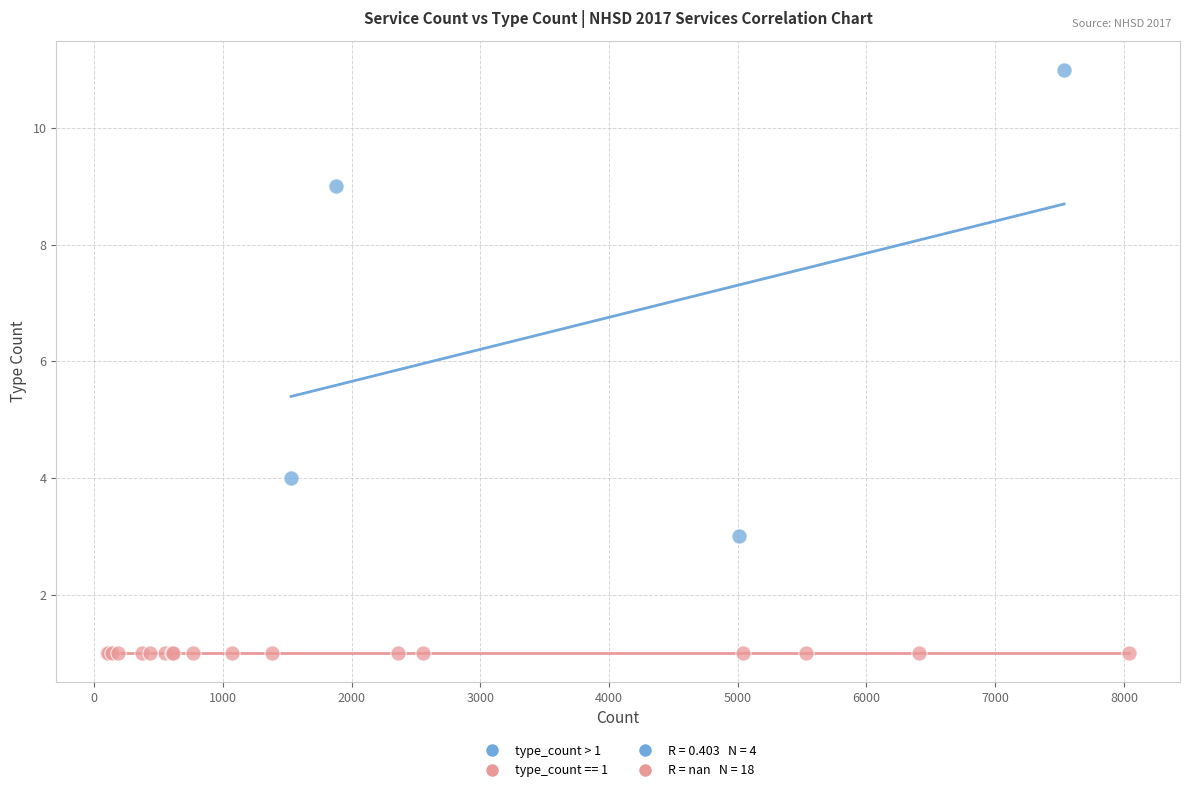

Which series reaches the maximum Y coordinate?

type_count > 1